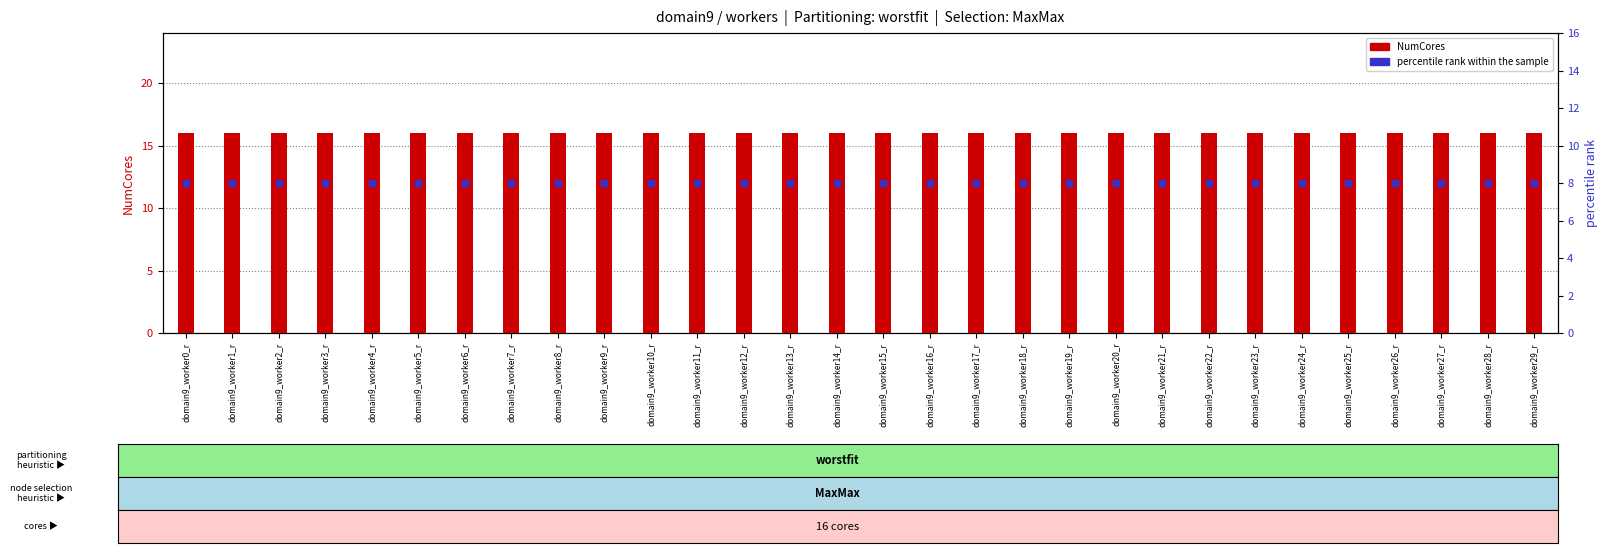

What are all the series names shown in the legend?

NumCores, percentile rank within the sample